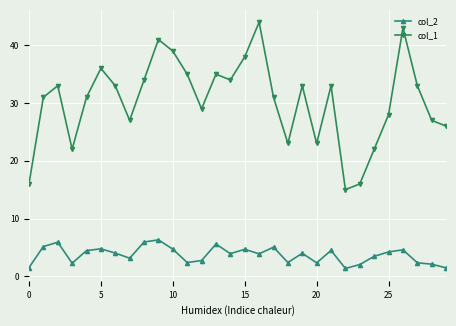

Is this an area chart (filled region under the line)?

No